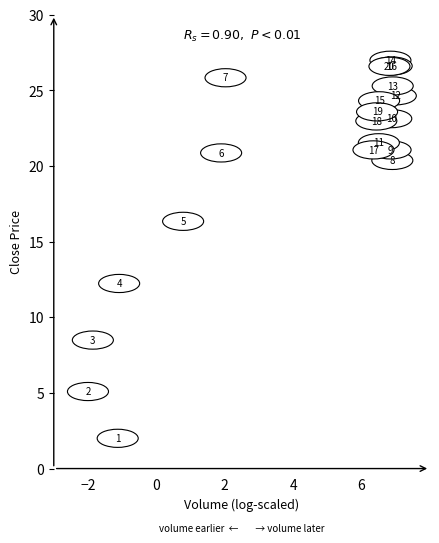

What Y value in the scatter plot is closest to 14?

12.2